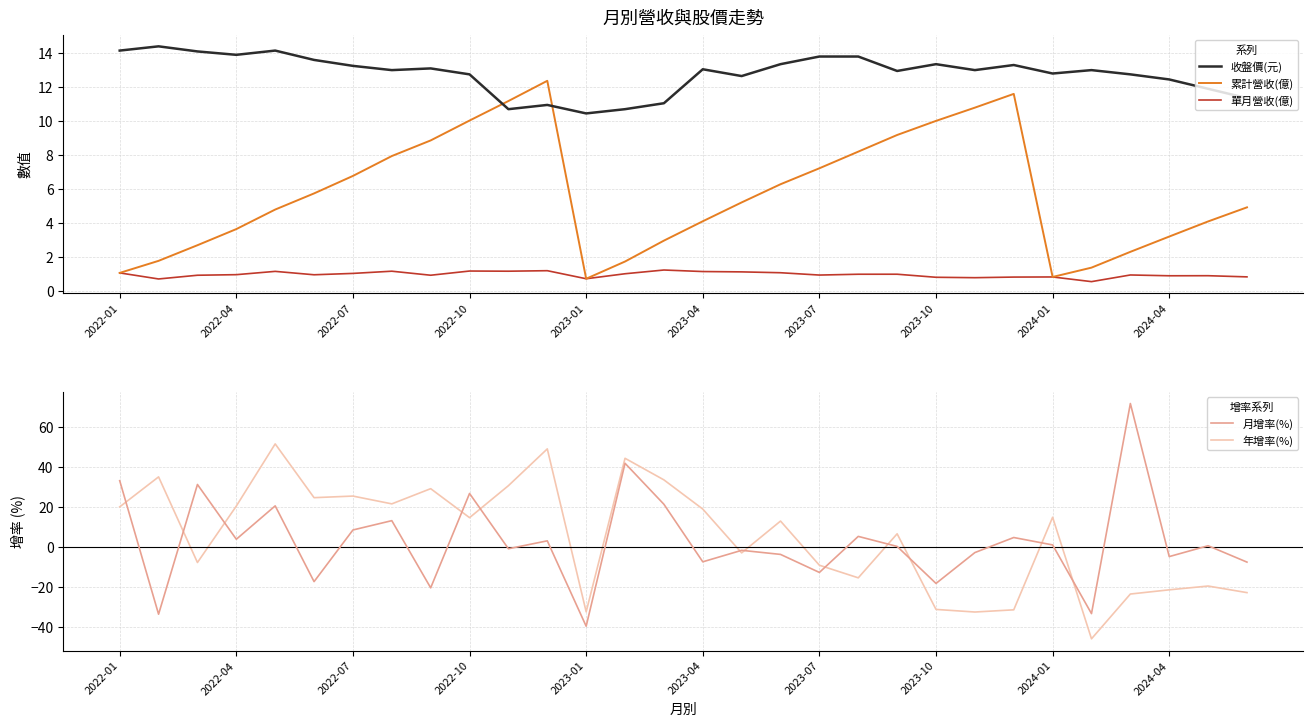

What is the difference between the maximum and minimum values in the 收盤價(元) series?

4.0